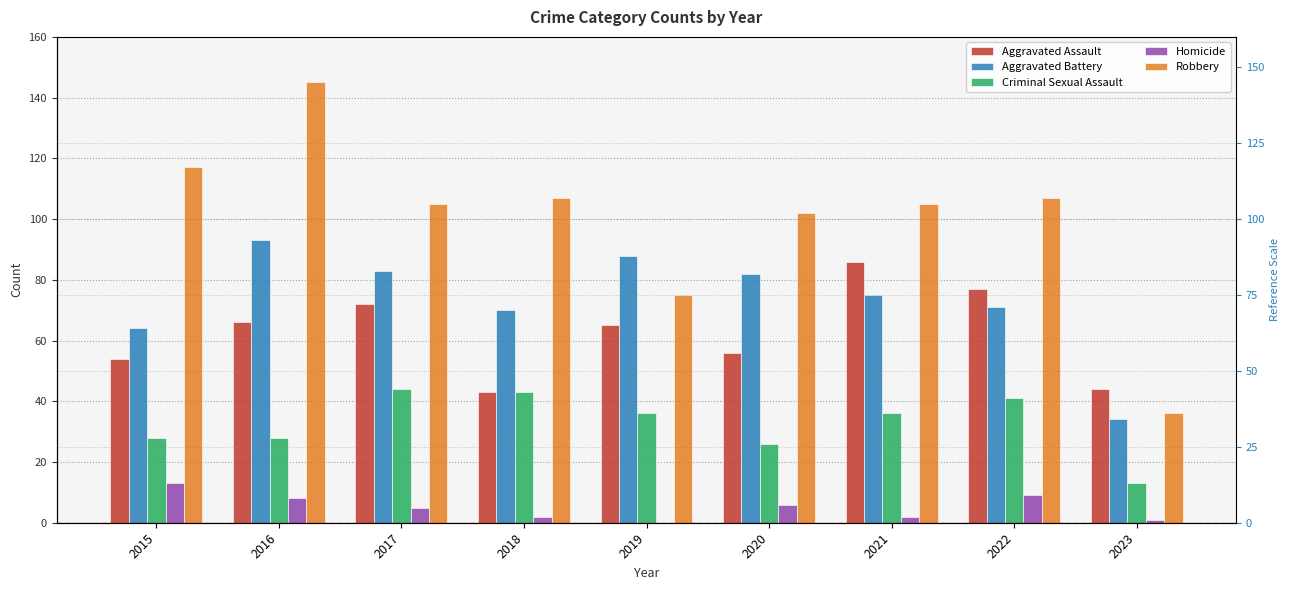

How many groups of bars are there?

9